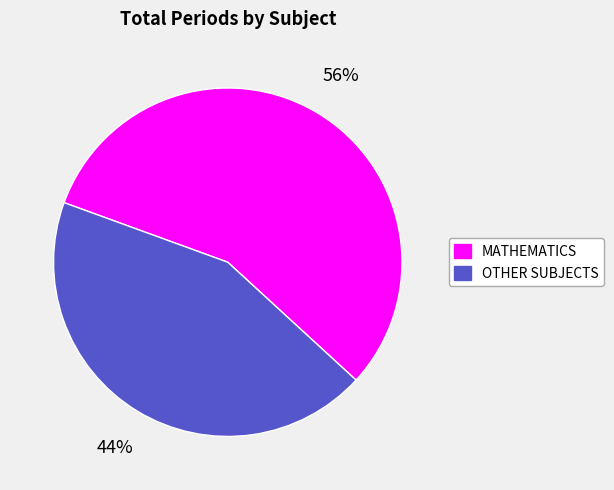

Is there any slice that represents more than half of the pie?

Yes